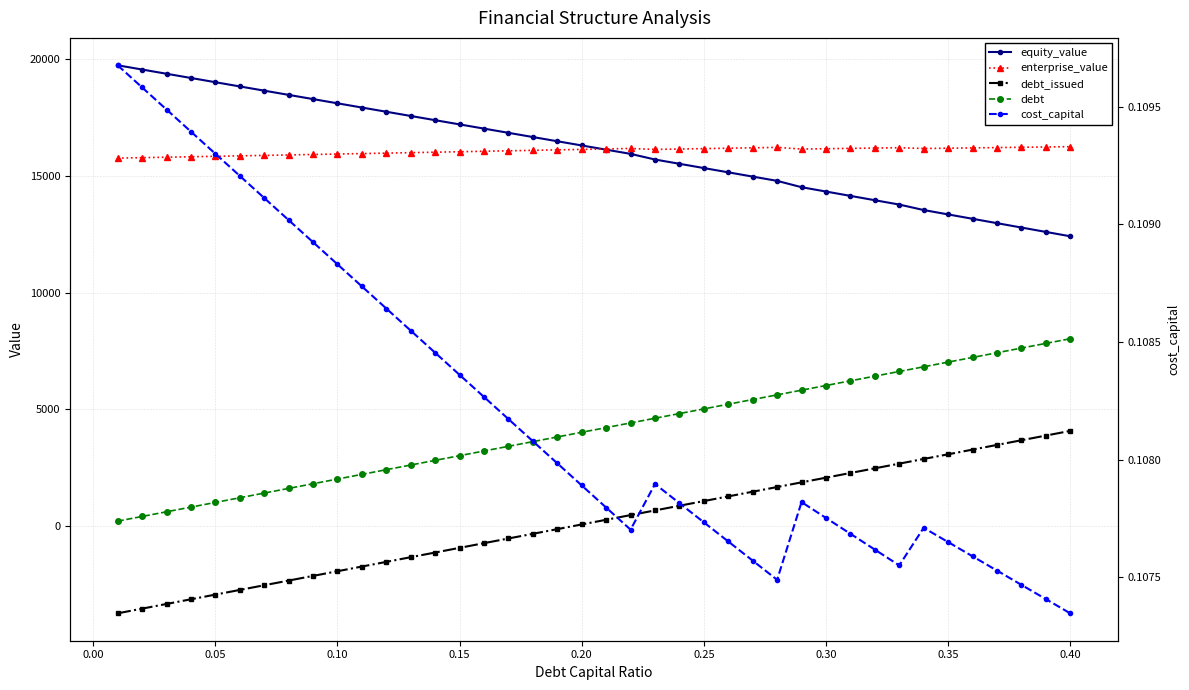

What are all the series names shown in the legend?

equity_value, enterprise_value, debt_issued, debt, cost_capital